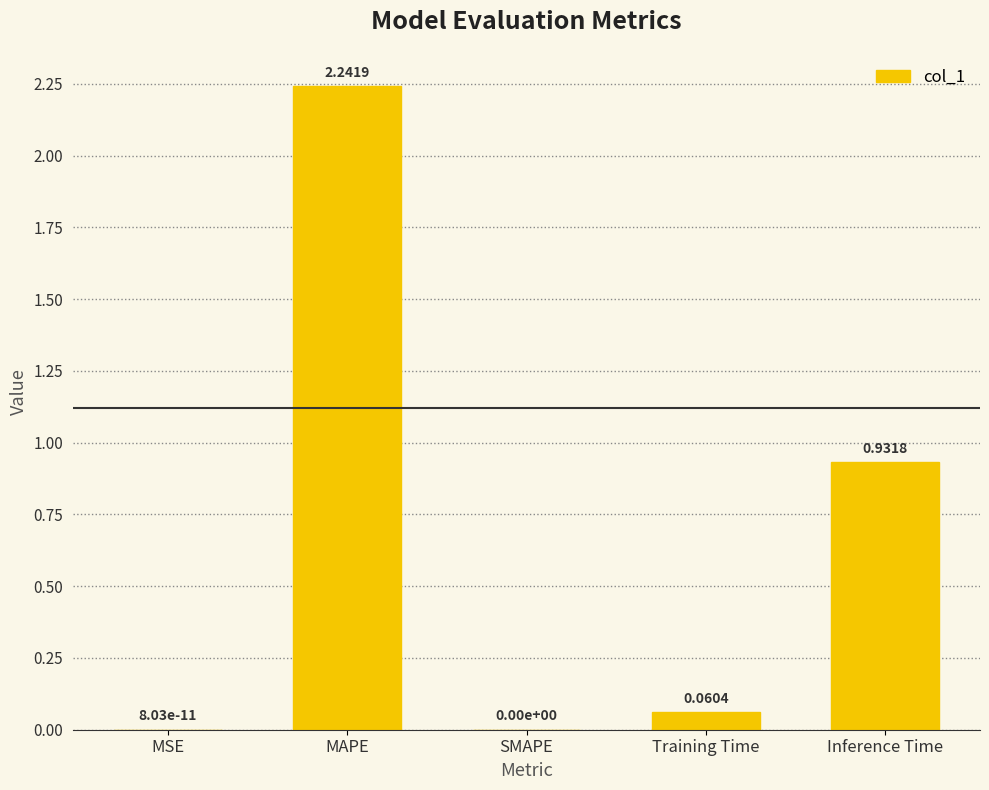

What is the sum of all values?

3.2